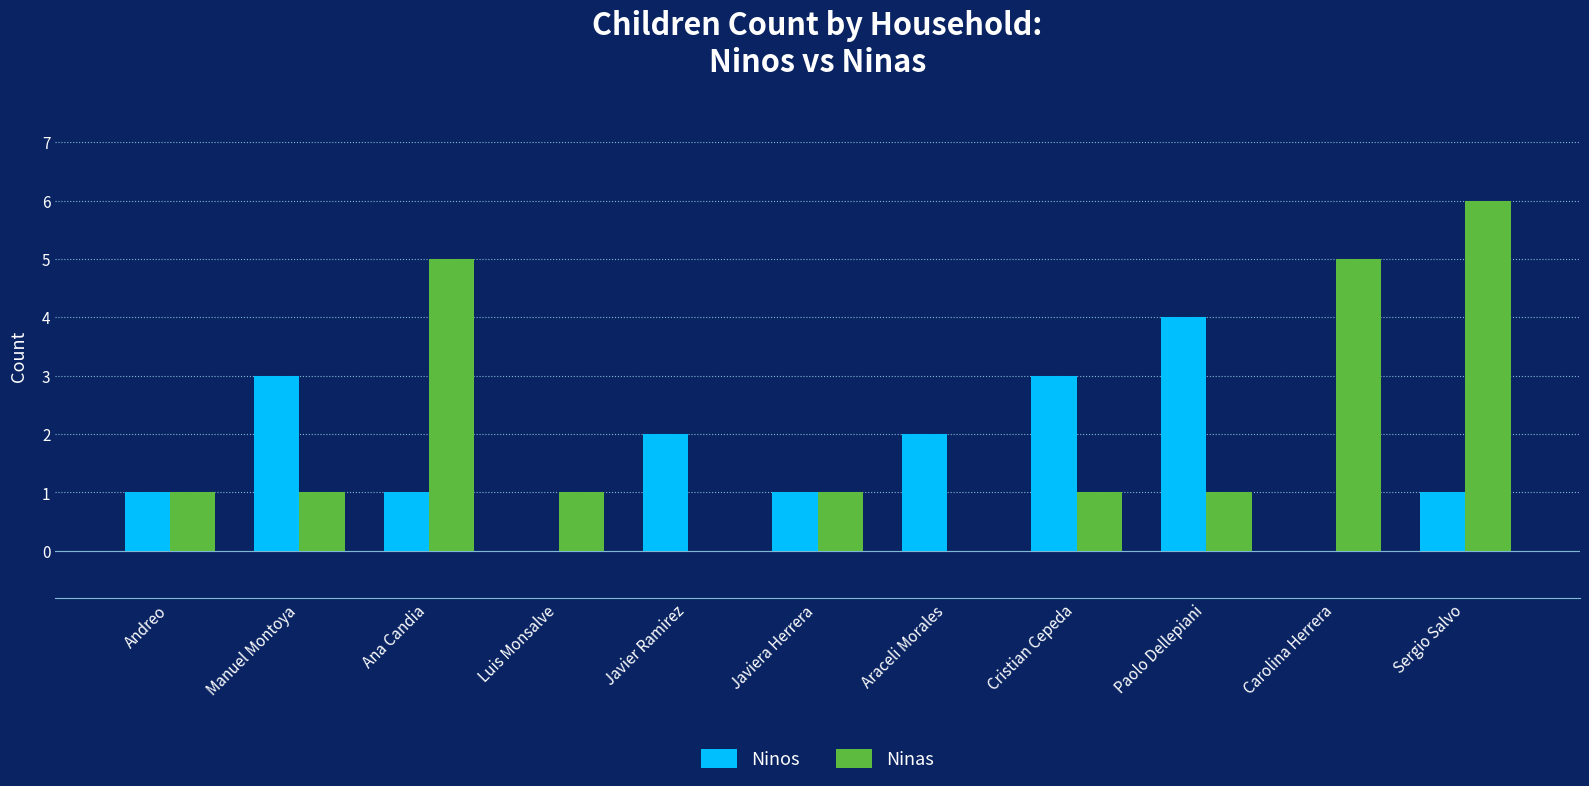

Reading right to left, extract all data points from this chart.

Ninos: Sergio Salvo=1	Carolina Herrera=0	Paolo Dellepiani=4	Cristian Cepeda=3	Araceli Morales=2	Javiera Herrera=1	Javier Ramirez=2	Luis Monsalve=0	Ana Candia=1	Manuel Montoya=3	Andreo=1
Ninas: Sergio Salvo=6	Carolina Herrera=5	Paolo Dellepiani=1	Cristian Cepeda=1	Araceli Morales=0	Javiera Herrera=1	Javier Ramirez=0	Luis Monsalve=1	Ana Candia=5	Manuel Montoya=1	Andreo=1